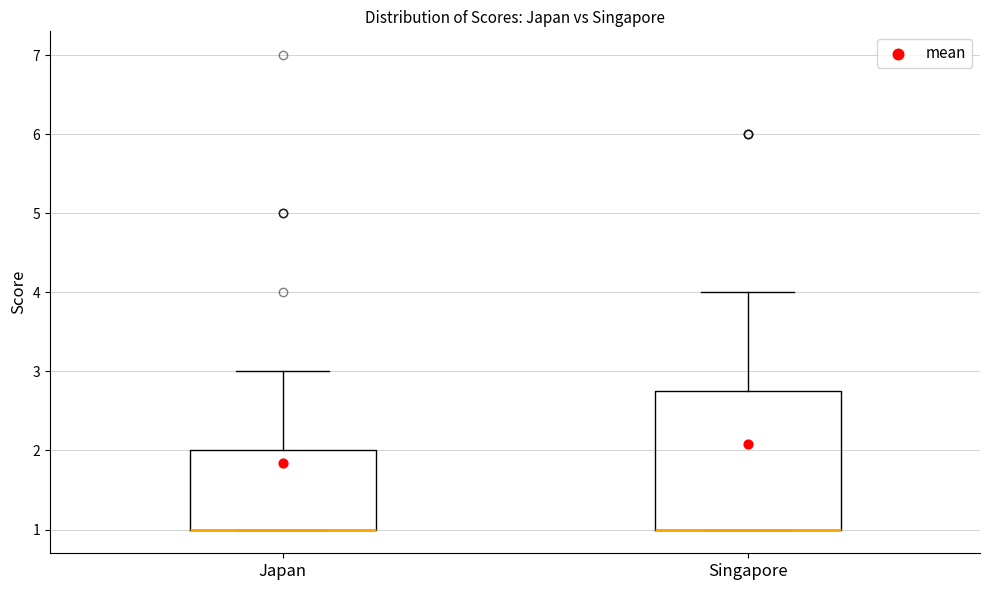

Where is the lower edge of the box for Singapore on the y-axis? The values are not printed on the chart, so give them approximately, as read against the axis.

1.0